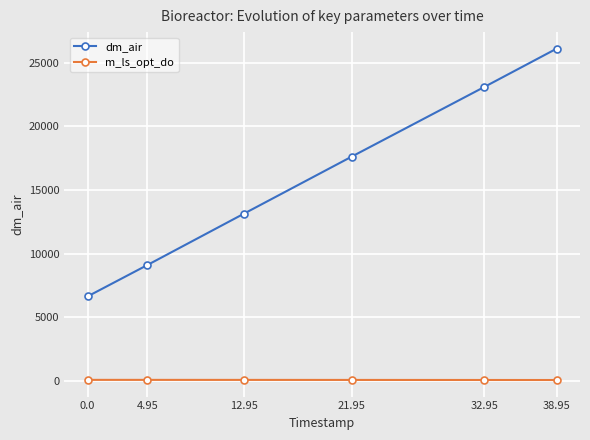

How many data points does each series have?

6